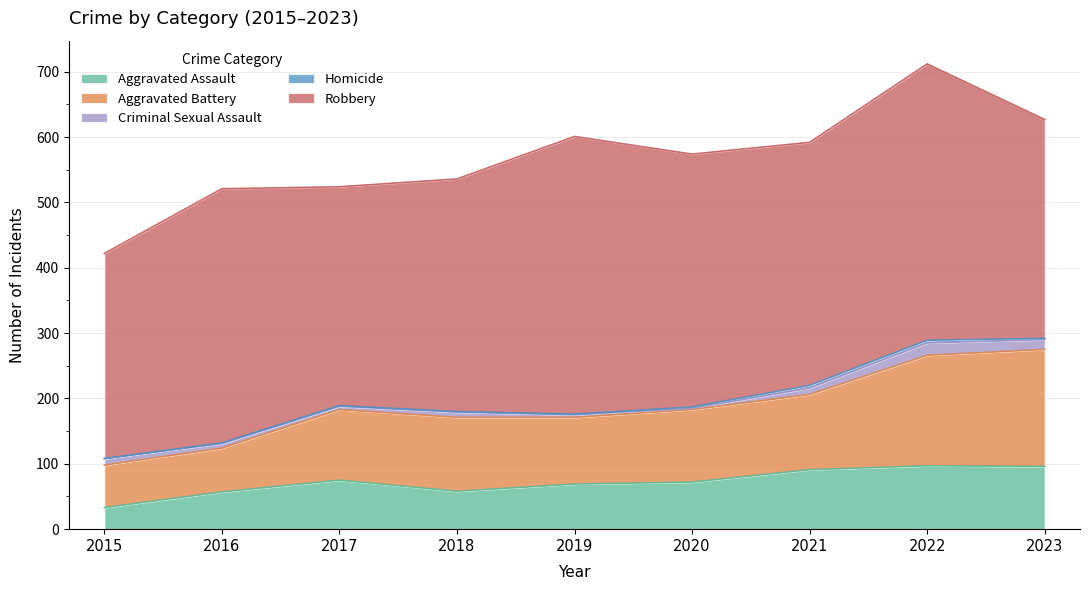

Is the value of Aggravated Battery at 2016 greater than the value of Homicide at 2020?

Yes